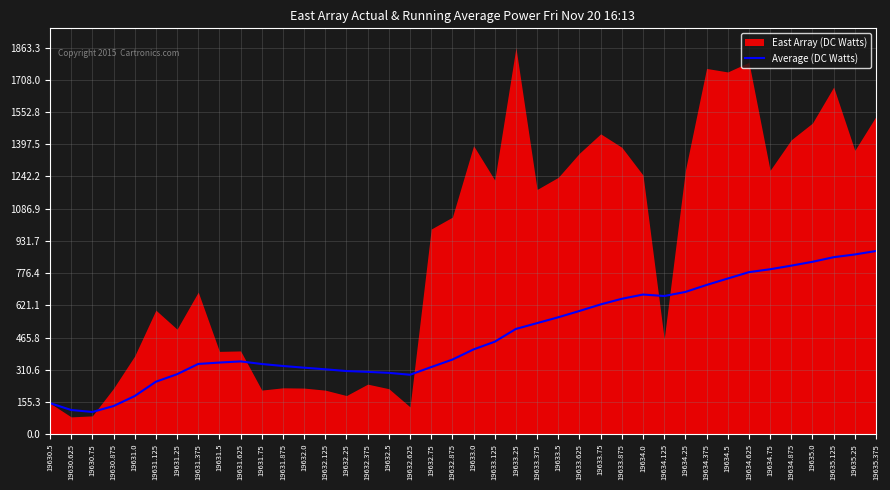

Is it true that the value at 19633.25 is 507.3?

True